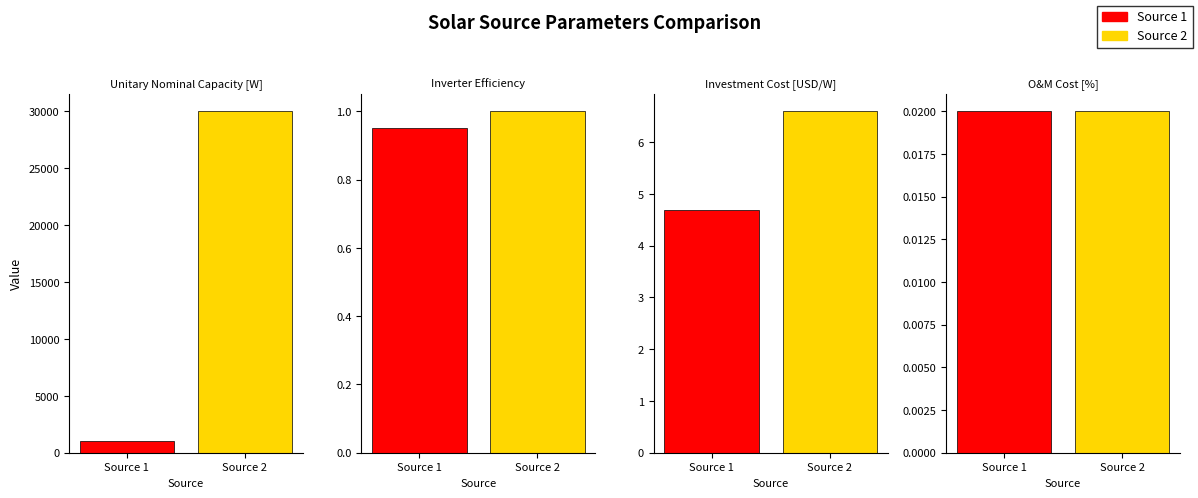

Reading left to right, extract all data points from this chart.

Source 1: Unitary Nominal Capacity [W]=1000.0	Inverter Efficiency=0.9	Investment Cost [USD/W]=4.7	O&M Cost [%]=0.0
Source 2: Unitary Nominal Capacity [W]=30000.0	Inverter Efficiency=1.0	Investment Cost [USD/W]=6.6	O&M Cost [%]=0.0